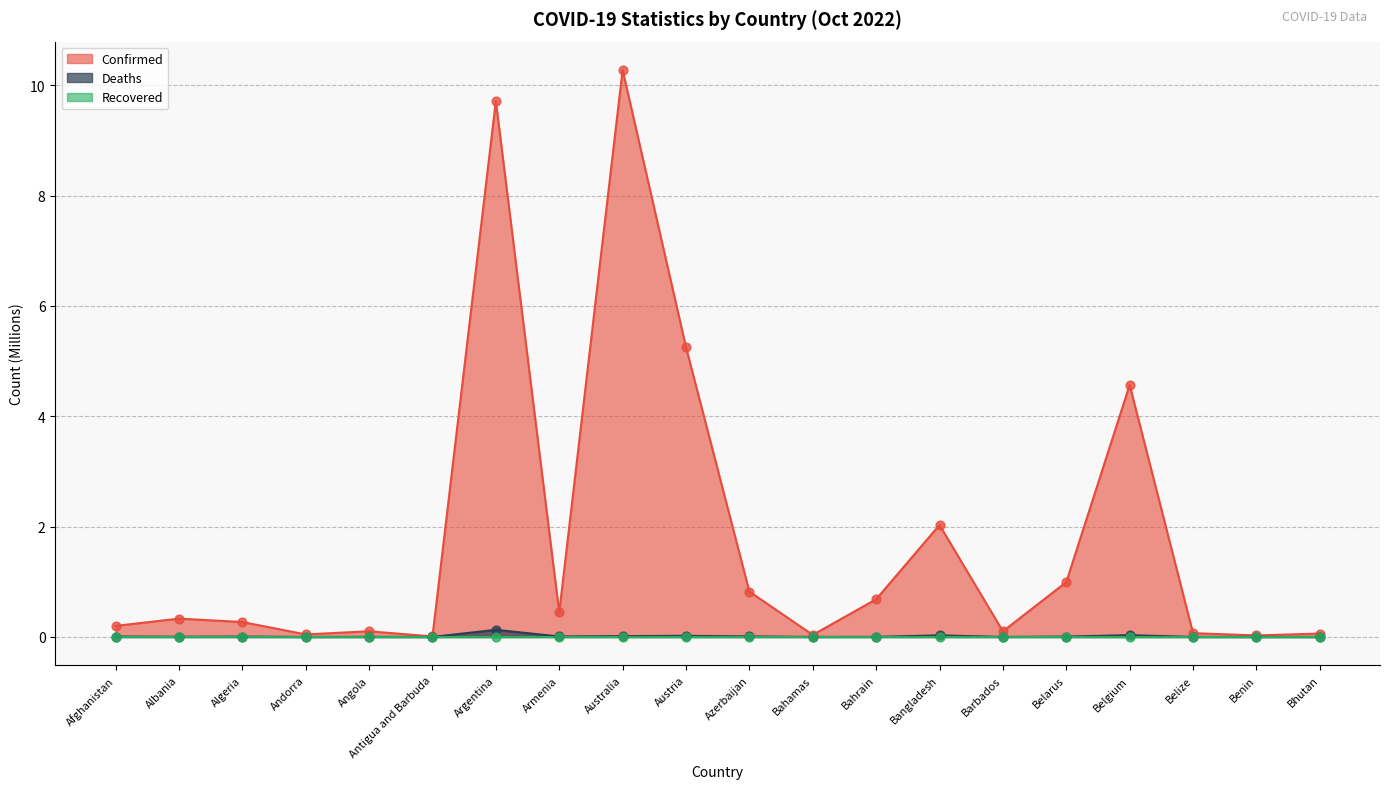

Which series reaches the minimum Y coordinate?

Deaths